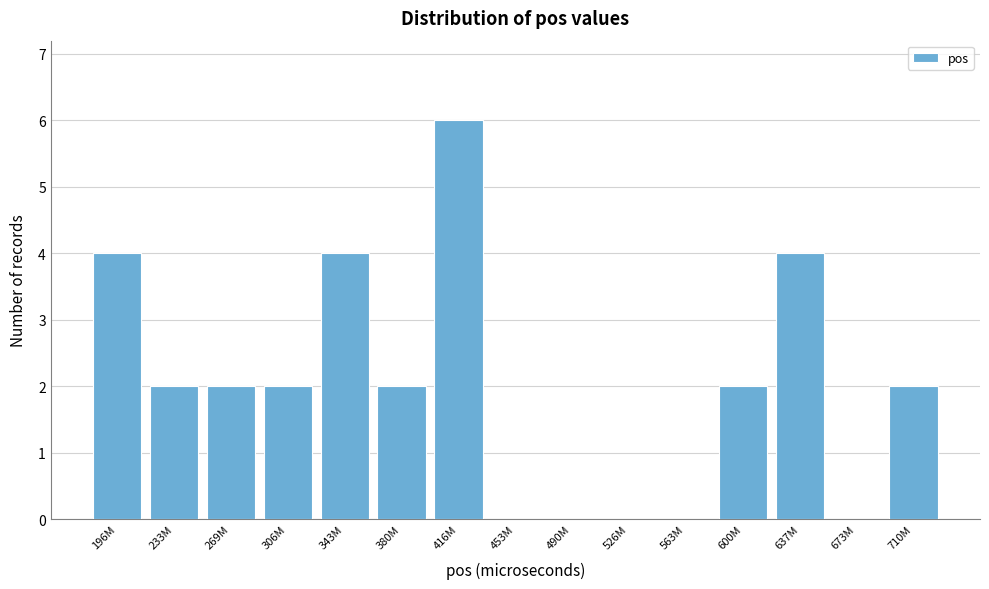

Reading left to right, extract all data points from this chart.

196M=4	233M=2	269M=2	306M=2	343M=4	380M=2	416M=6	453M=0	490M=0	526M=0	563M=0	600M=2	637M=4	673M=0	710M=2